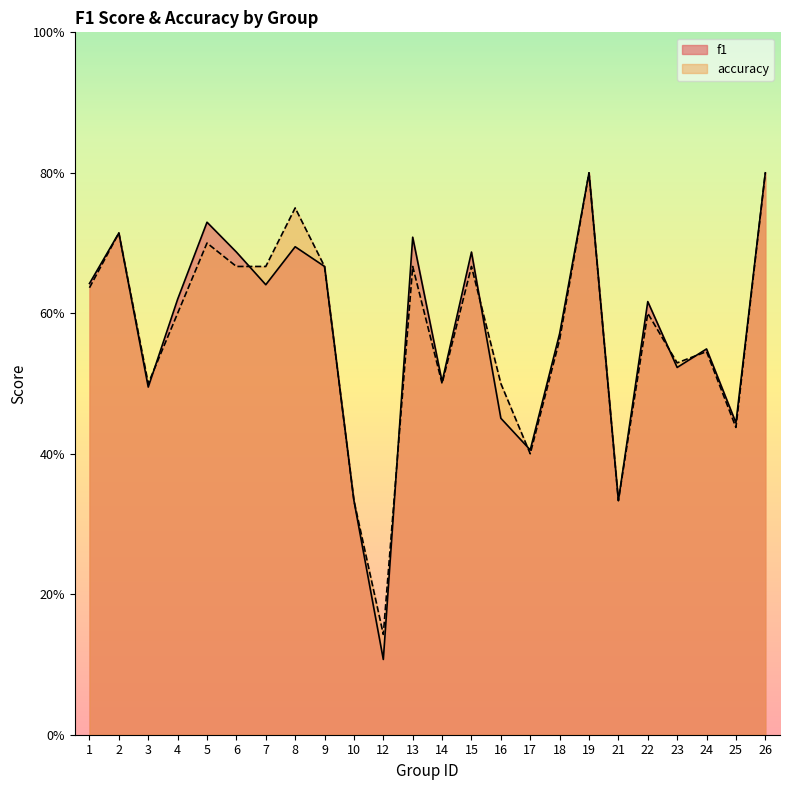

Where is the first local maximum for accuracy?

2